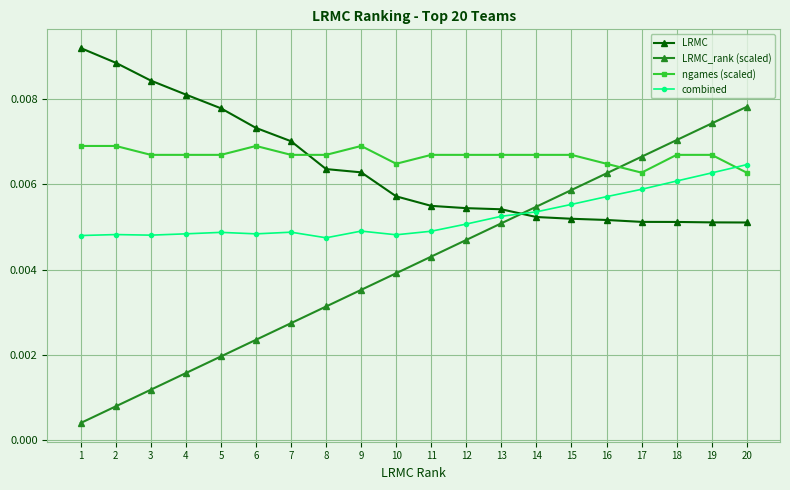

Which series changed the most between 2 and 18?

LRMC_rank (scaled)